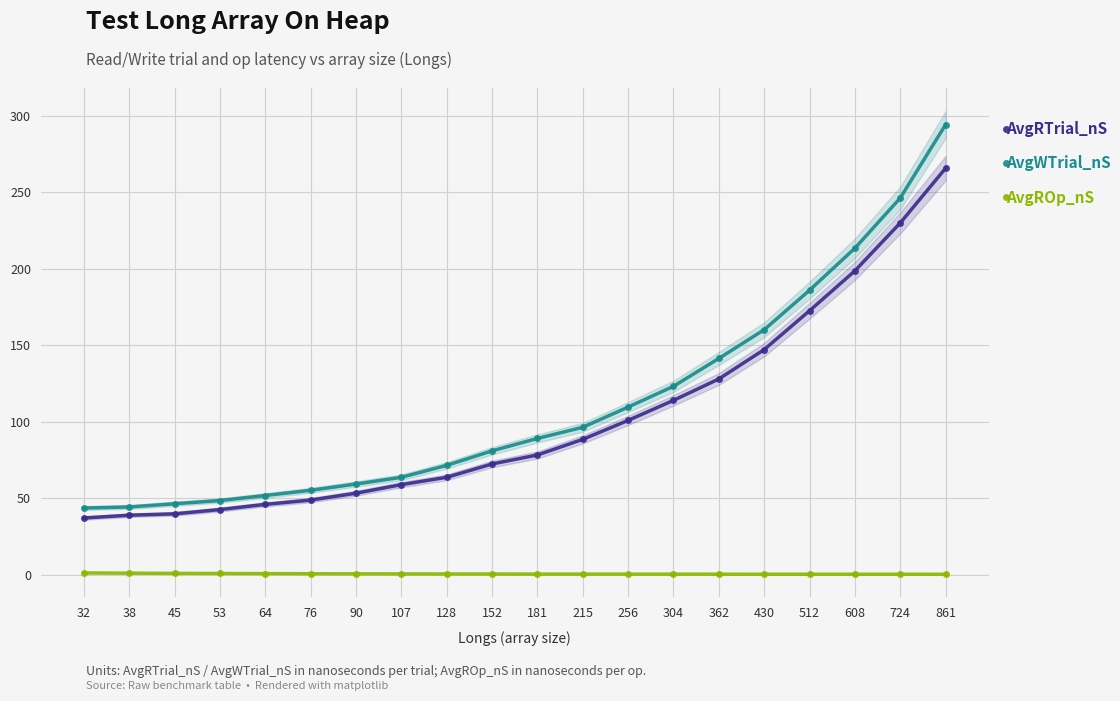

Reading right to left, what are all the values shown in this chart?

AvgRTrial_nS: 265.8	230.0	198.7	172.6	147.2	128.0	114.0	100.9	88.5	78.3	72.4	63.7	58.9	53.3	48.8	46.0	42.6	39.8	38.9	37.1
AvgWTrial_nS: 294.3	246.3	213.5	186.0	160.2	141.4	123.2	109.6	96.4	89.1	81.0	71.5	63.7	59.3	55.2	51.8	48.5	46.4	44.3	43.6
AvgROp_nS: 0.3	0.3	0.3	0.3	0.3	0.4	0.4	0.4	0.4	0.4	0.5	0.5	0.6	0.6	0.6	0.7	0.8	0.9	1.0	1.2